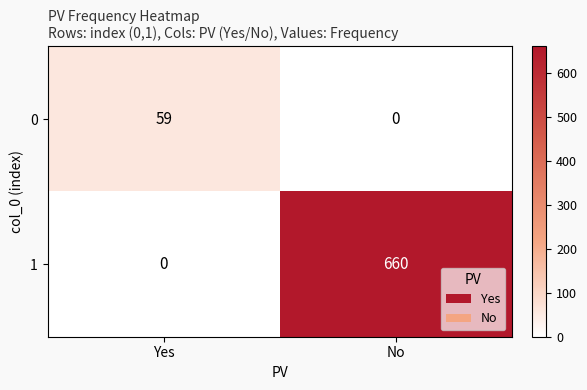

Which series has the largest range (max minus min)?

1